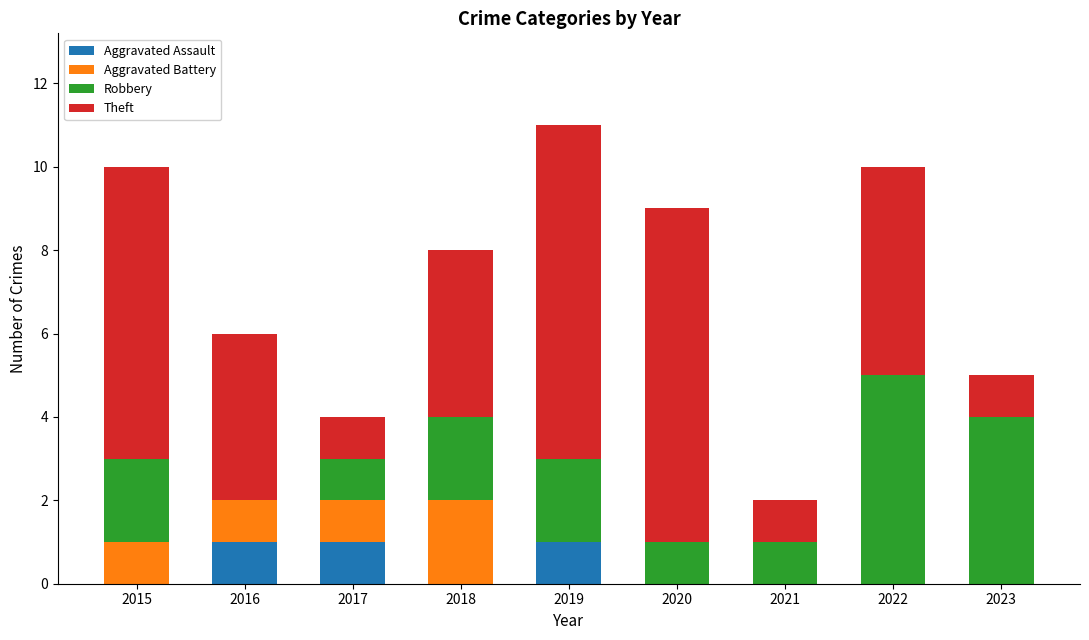

What is the total value across all series at 2022?

10